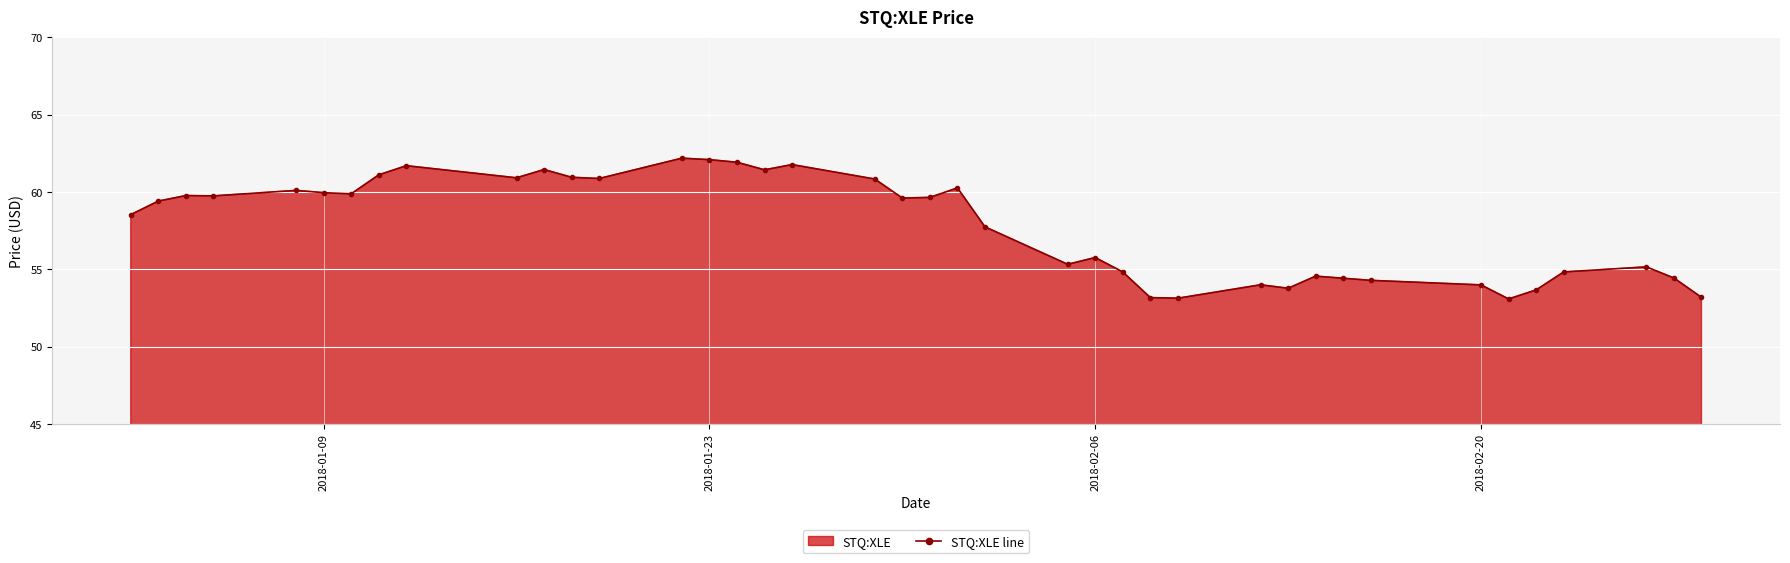

What is the difference between the second highest and minimum values?

9.0